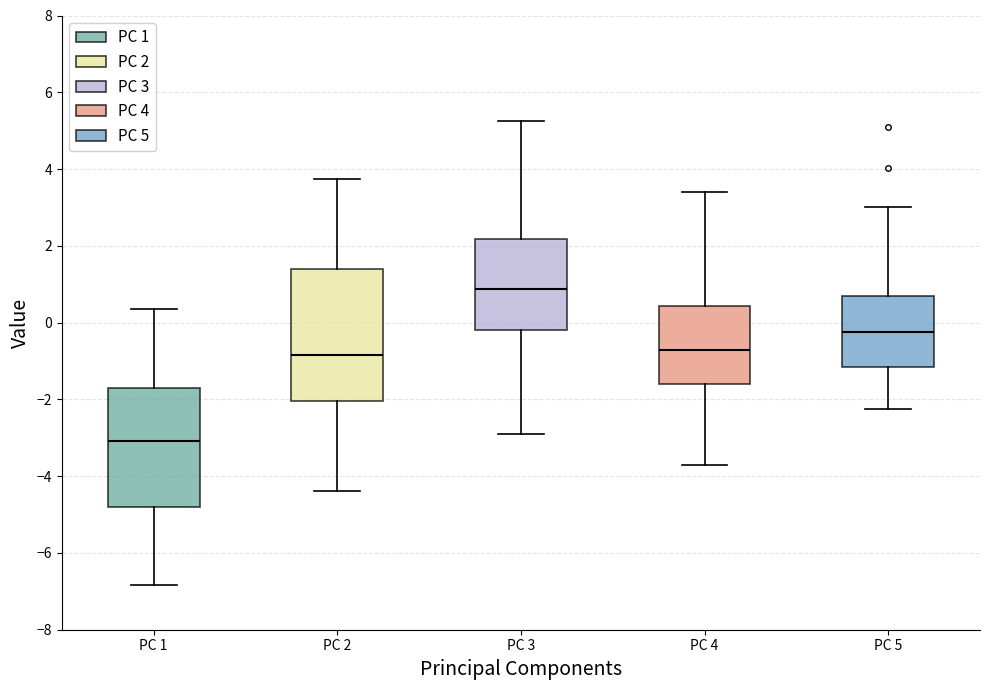

Which box's median line is the highest?

PC 3